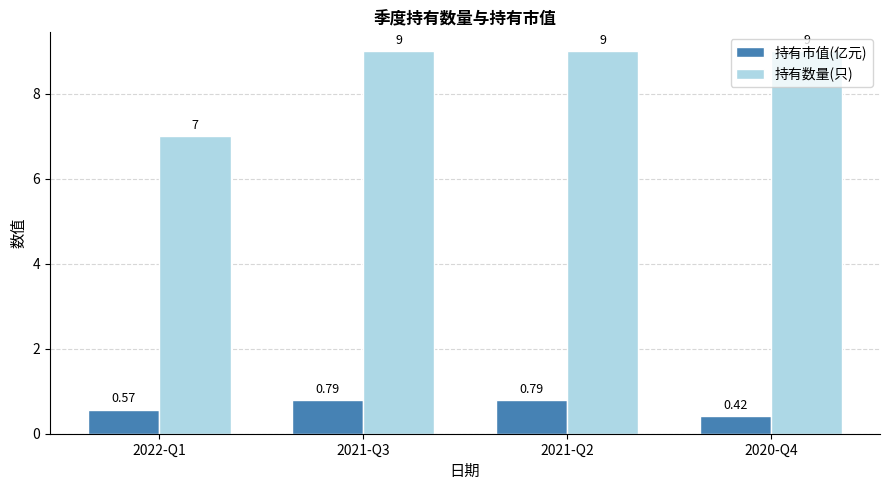

Between 2022-Q1 and 2020-Q4, which series saw the biggest shift?

持有数量(只)